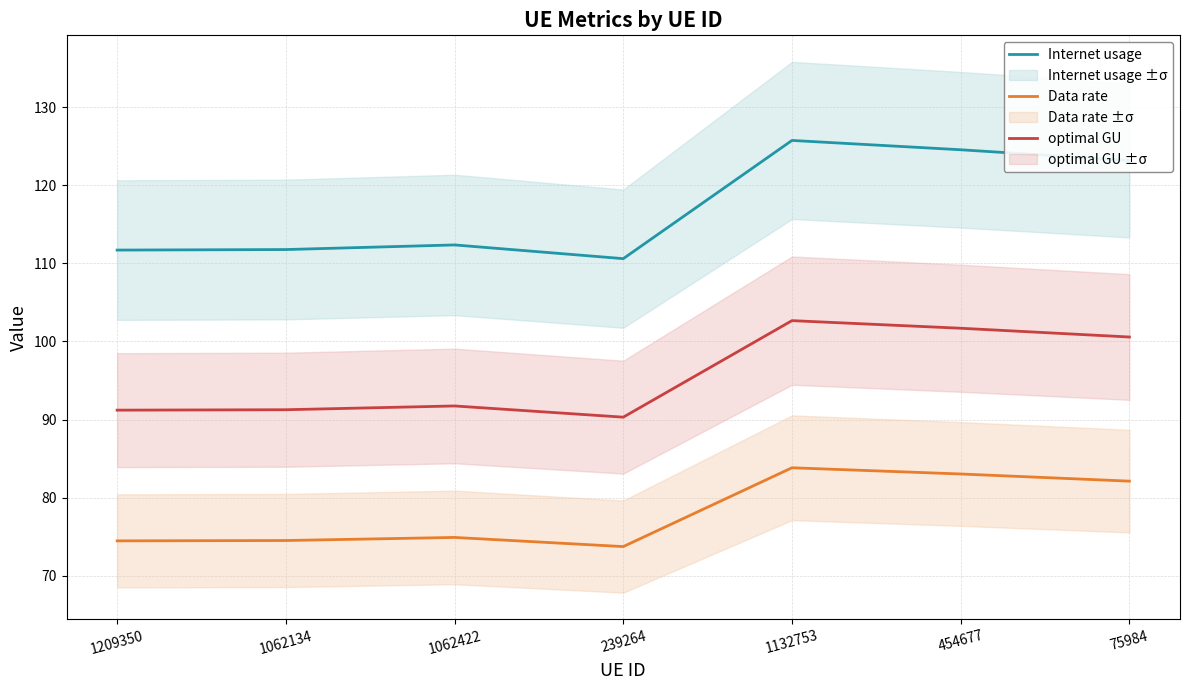

What is the minimum value shown in the chart?

73.7